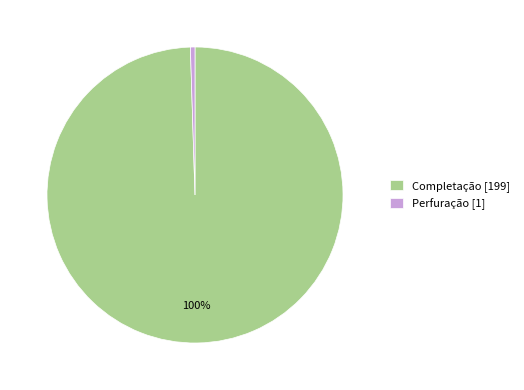

What is the smallest slice in the pie chart?

Perfuração